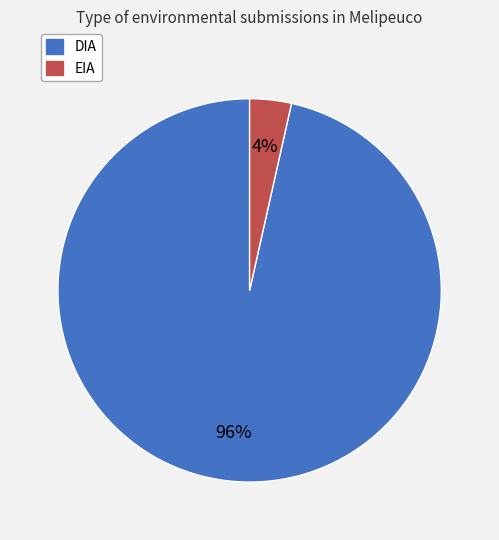

Between DIA and EIA, which is larger?

DIA